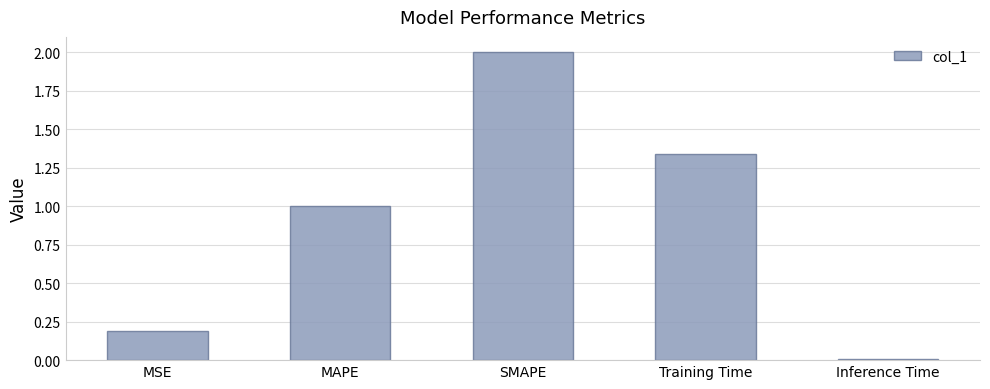

What is the sum of all values?

4.5